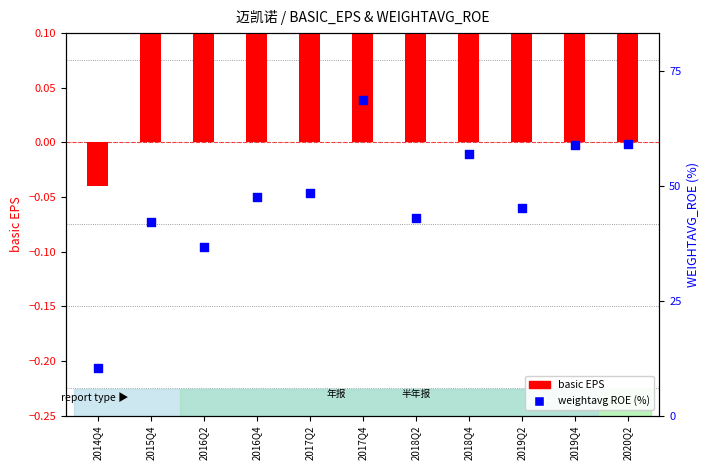

What is the total value across all series at 2018Q4?

19.6